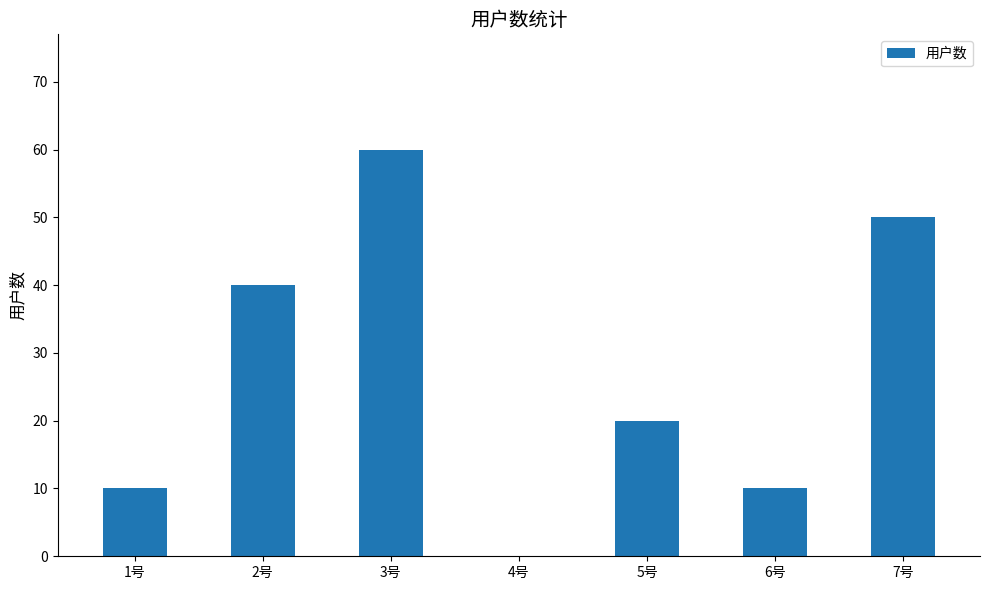

Read the value at 2号.

40